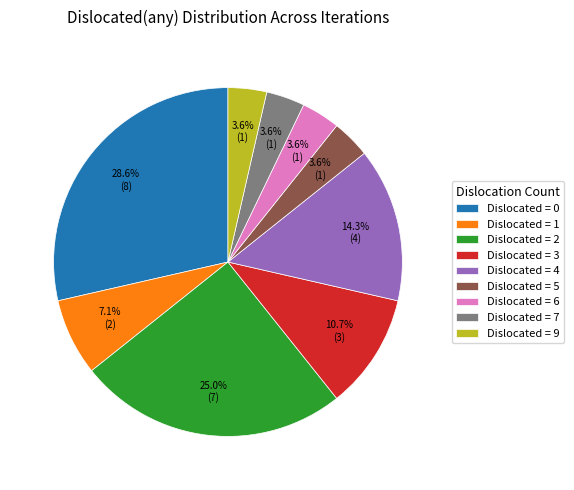

Do Dislocated = 4 and Dislocated = 1 together represent more than half of the pie?

No